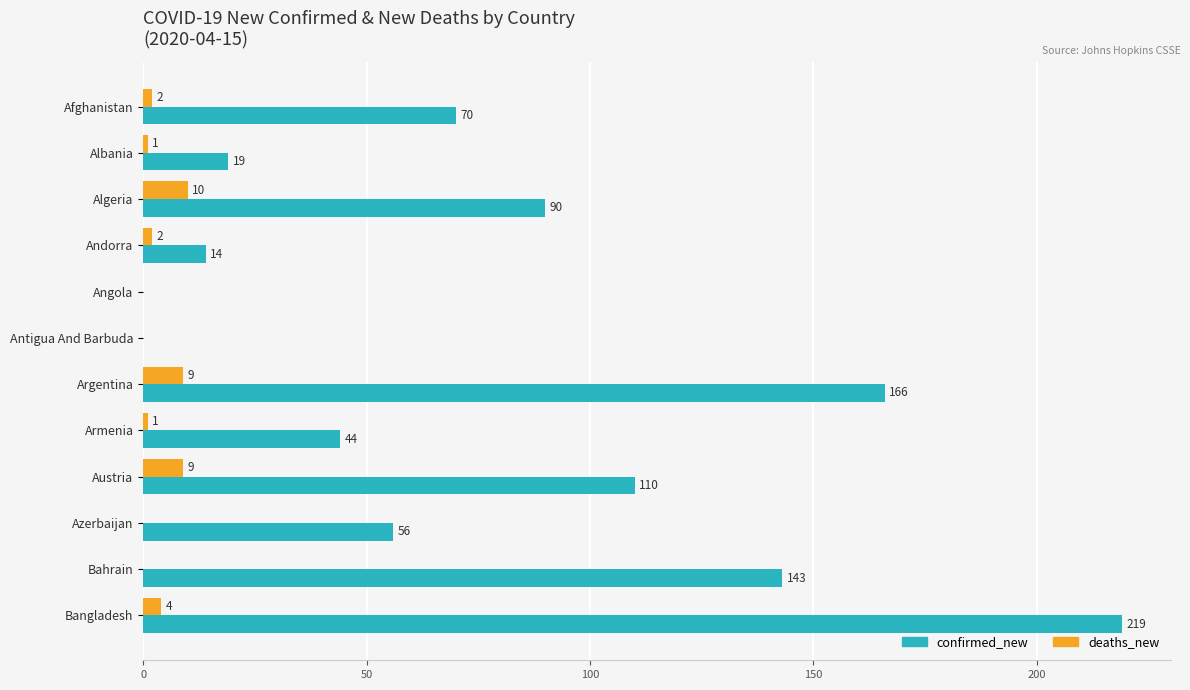

What is the greatest value displayed?

219